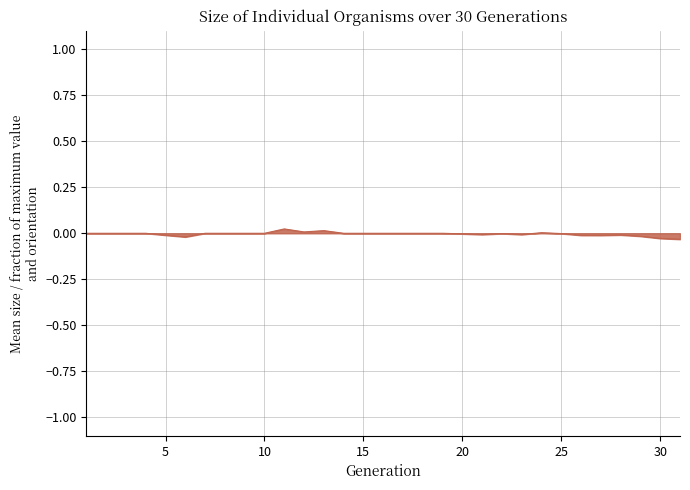

How many lines are shown in the chart?

1